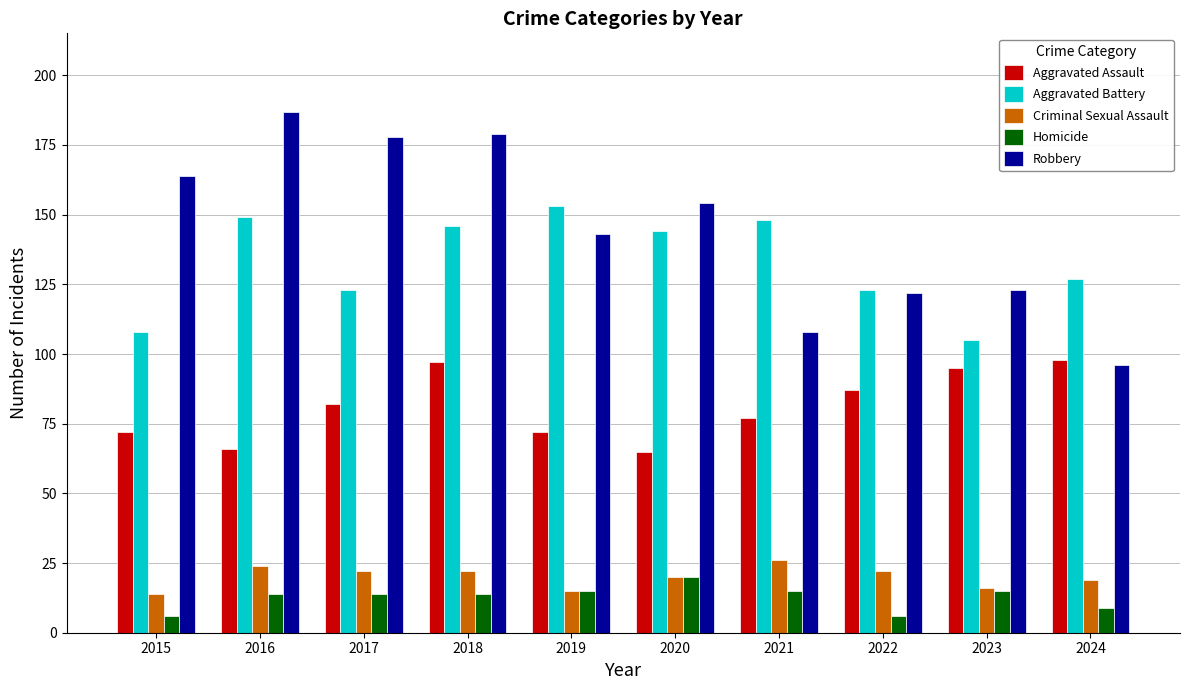

Between 2022 and 2024, which series saw the biggest shift?

Robbery